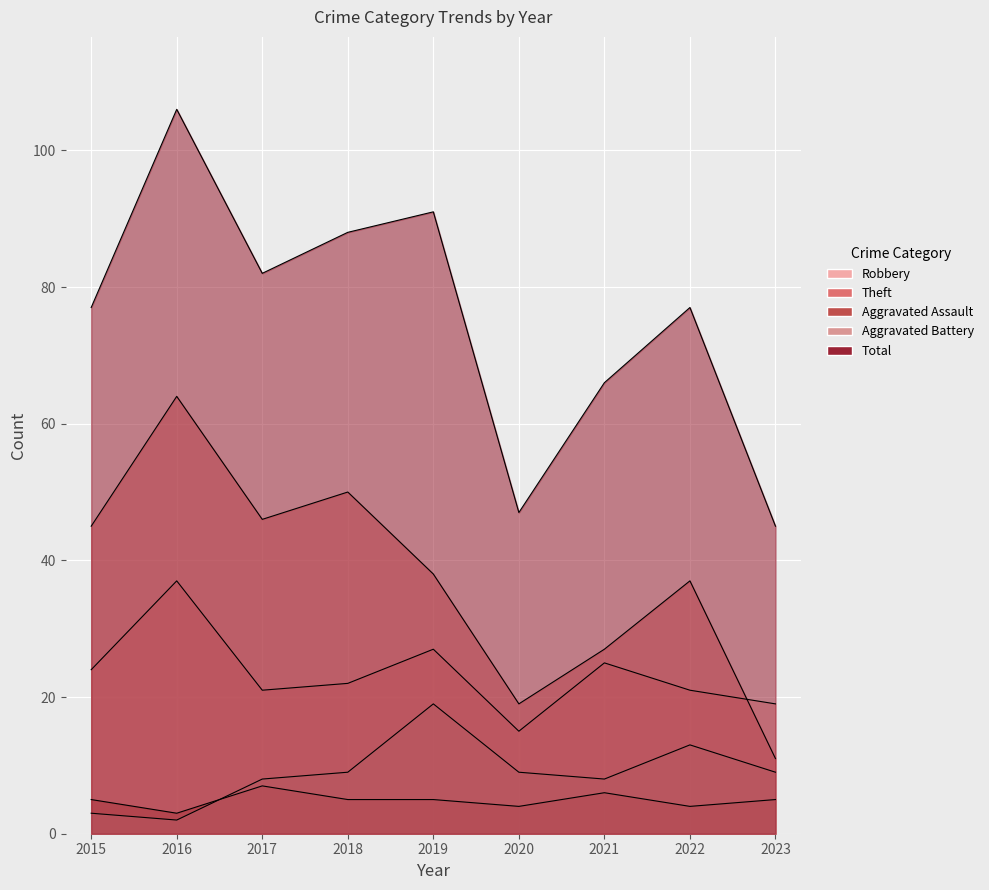

Is it true that Aggravated Assault equals 5 at 2015?

True